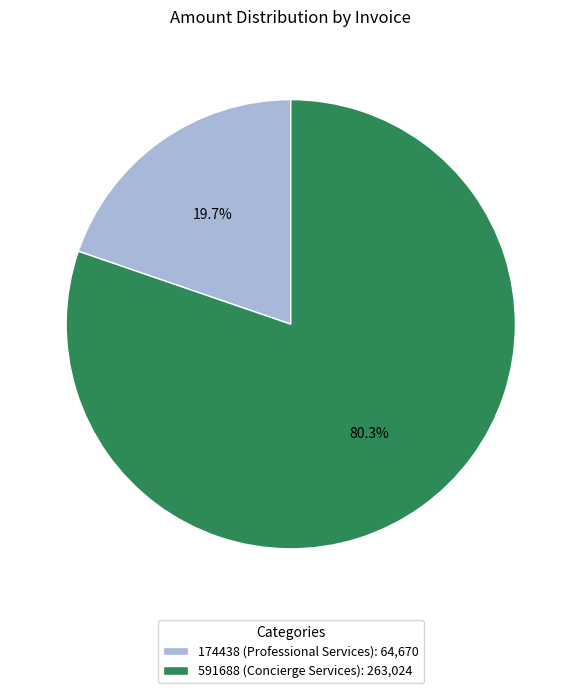

What is the ratio of the value at 174438 to the value at 591688?

0.2